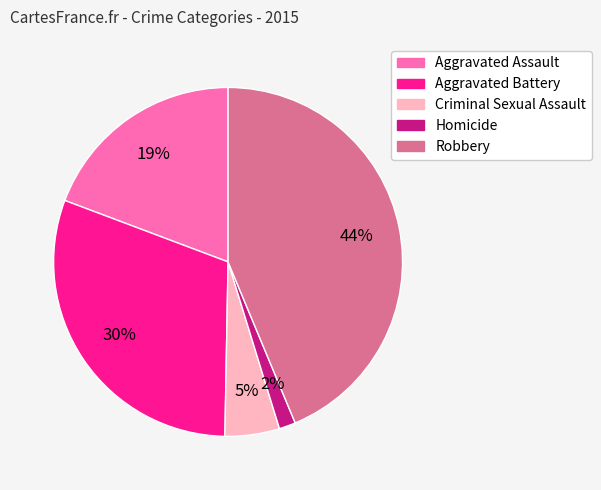

What percentage is the Robbery slice, to the nearest percent?

44%